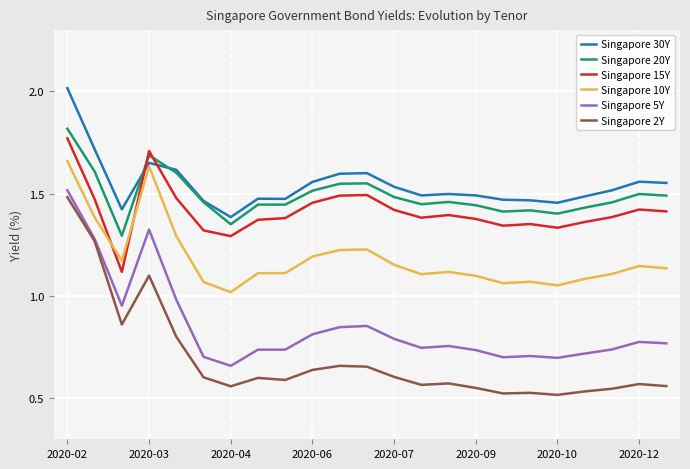

Which series has the widest spread of values?

Singapore 2Y